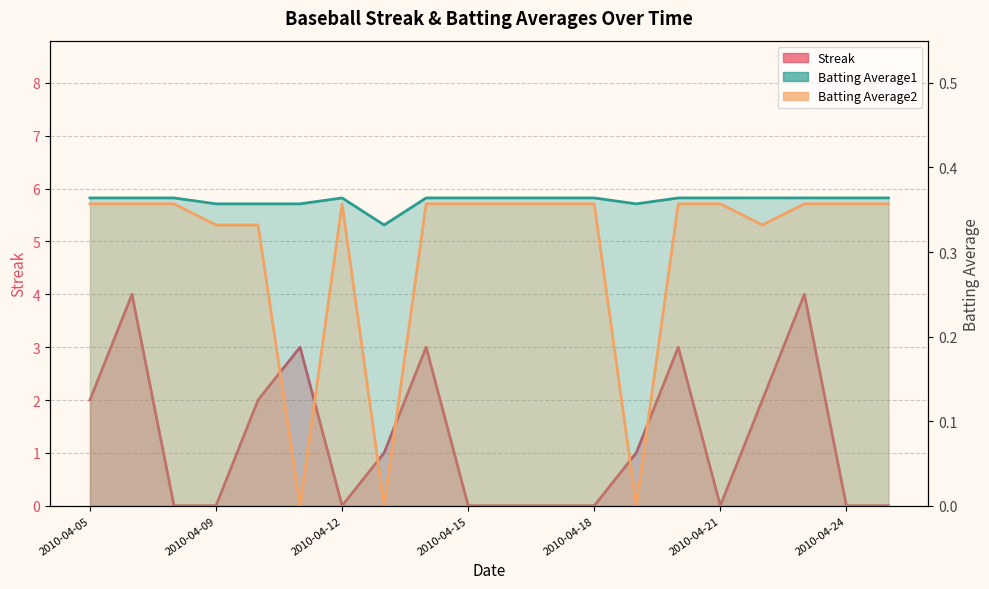

The Streak series shows 1.9 at 2010-04-16. True or false?

False